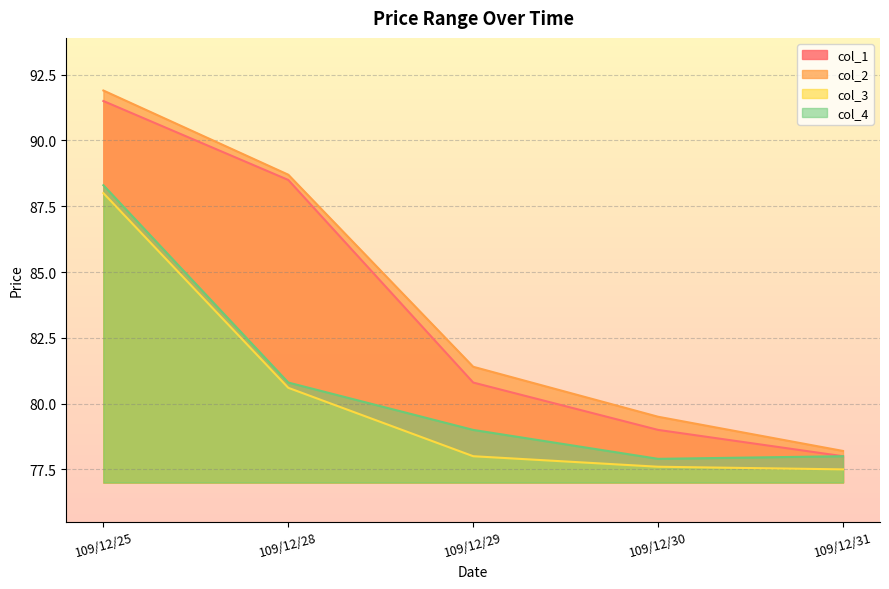

What value does the col_3 series have at 109/12/31?

77.5